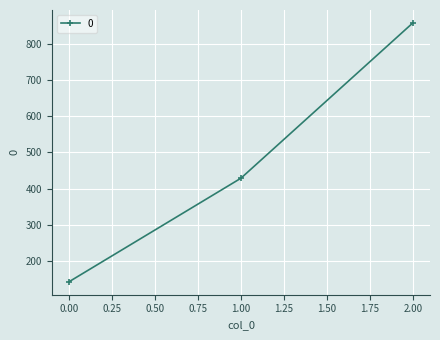

How many lines are shown in the chart?

1